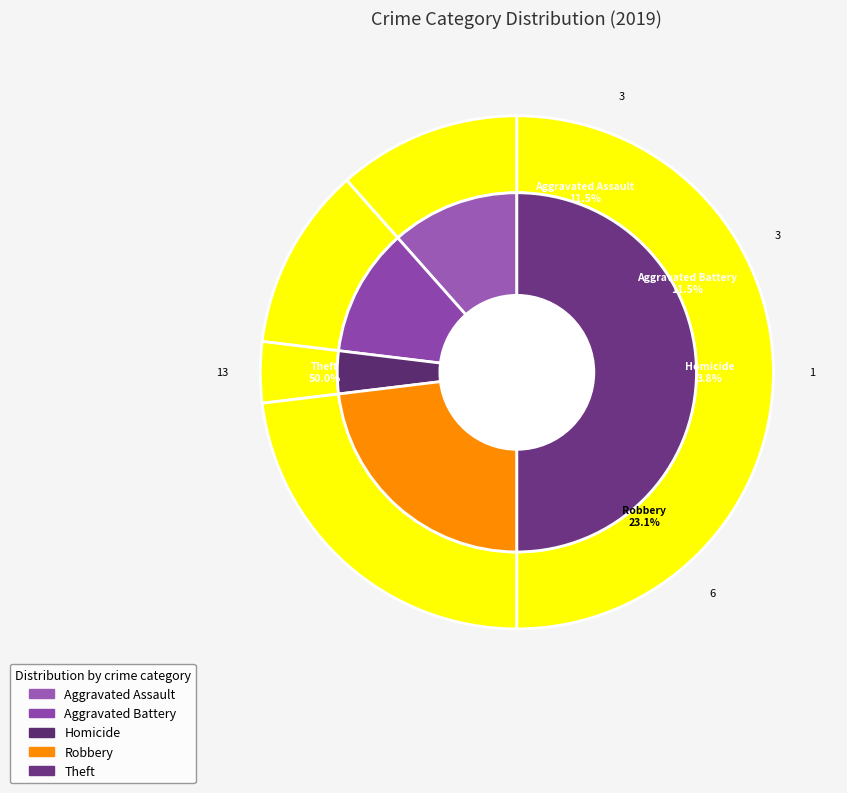

Is 2 the majority of the pie?

No